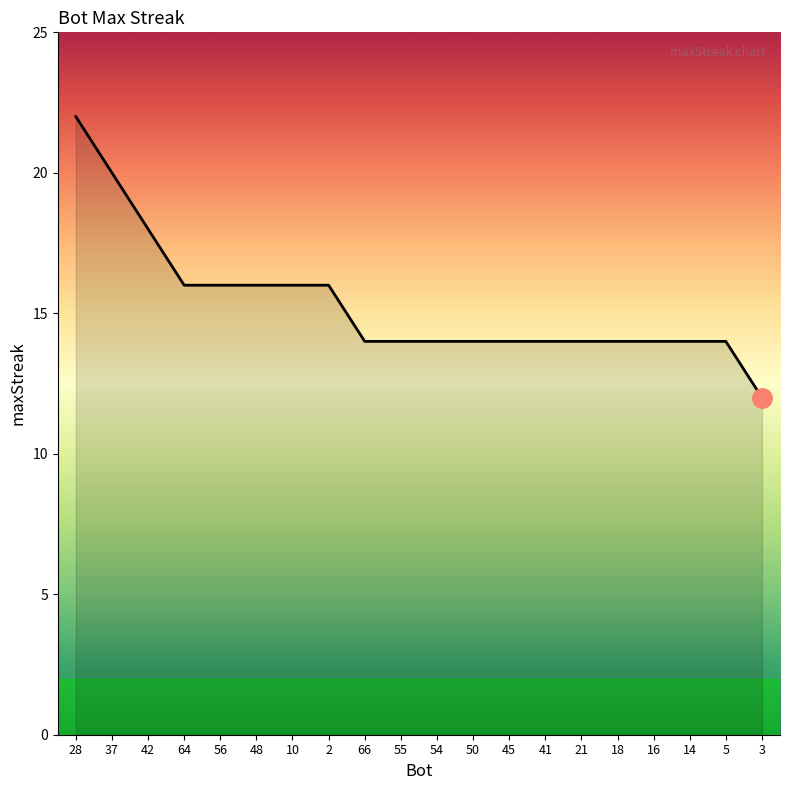

At which category does the chart reach its peak across all series?

28